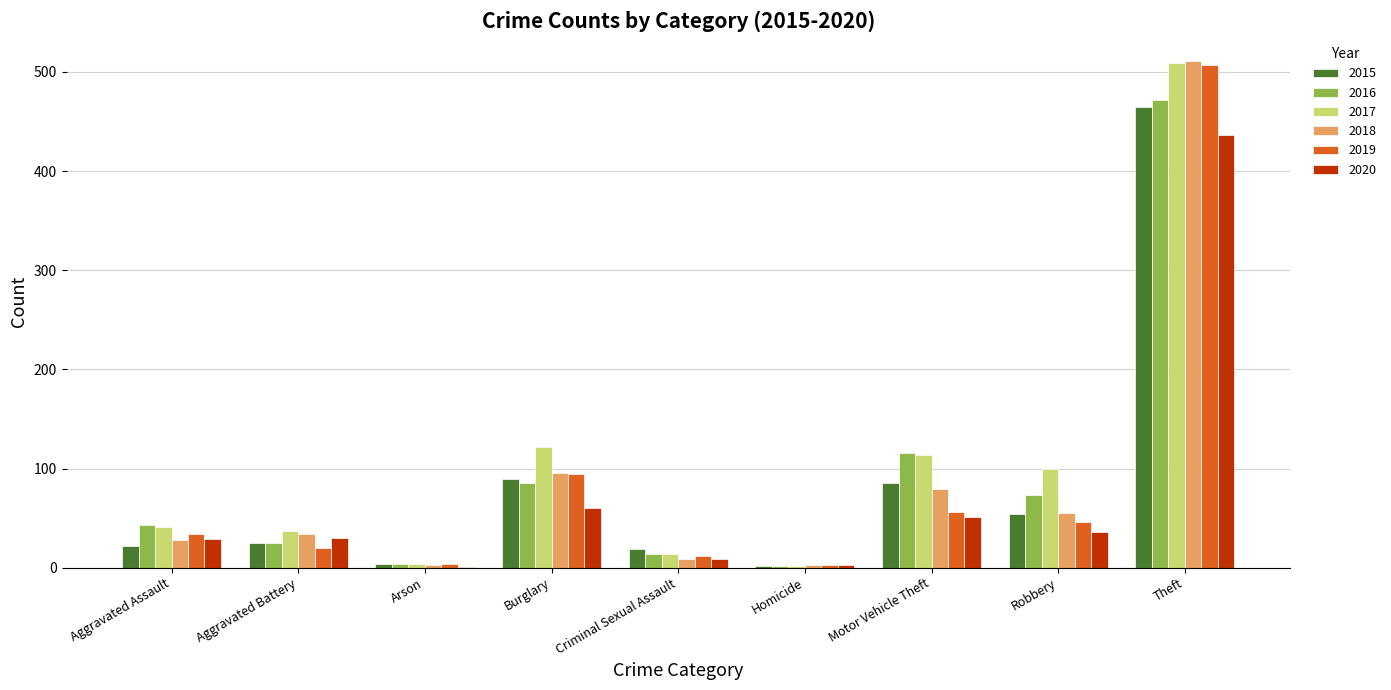

Which series has the largest range (max minus min)?

2018